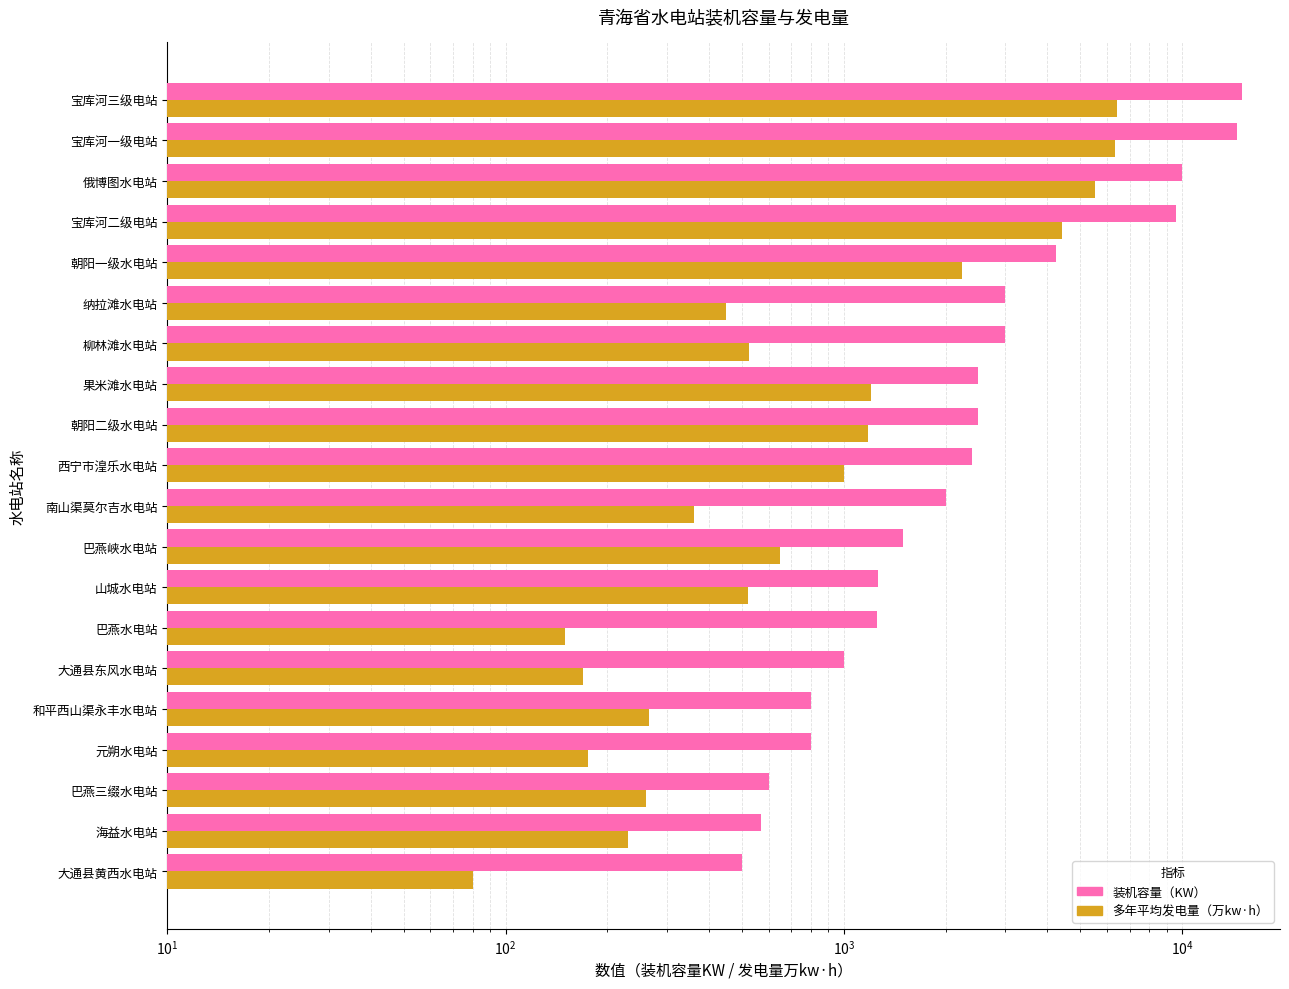

What is the value of the 装机容量（KW） bar at the 11th from the left?

2400.0